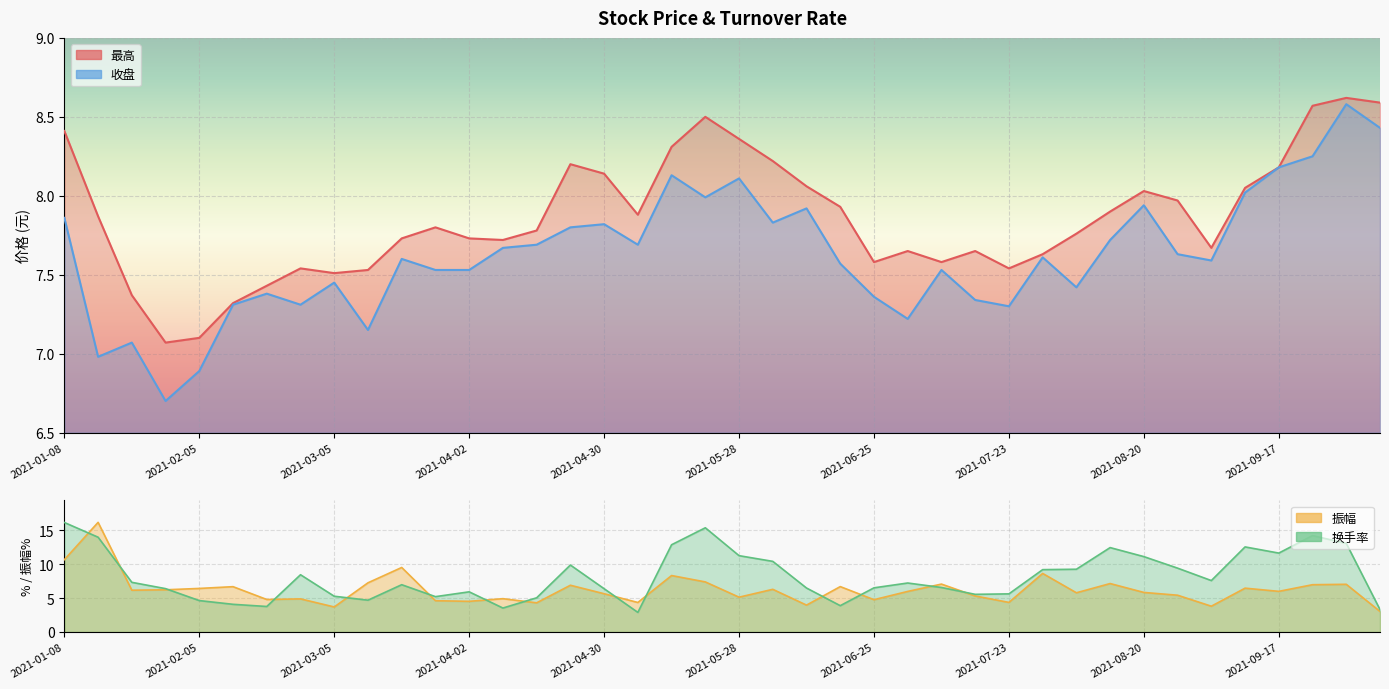

Where is 最高 nearest to the value 7?

2021-01-29